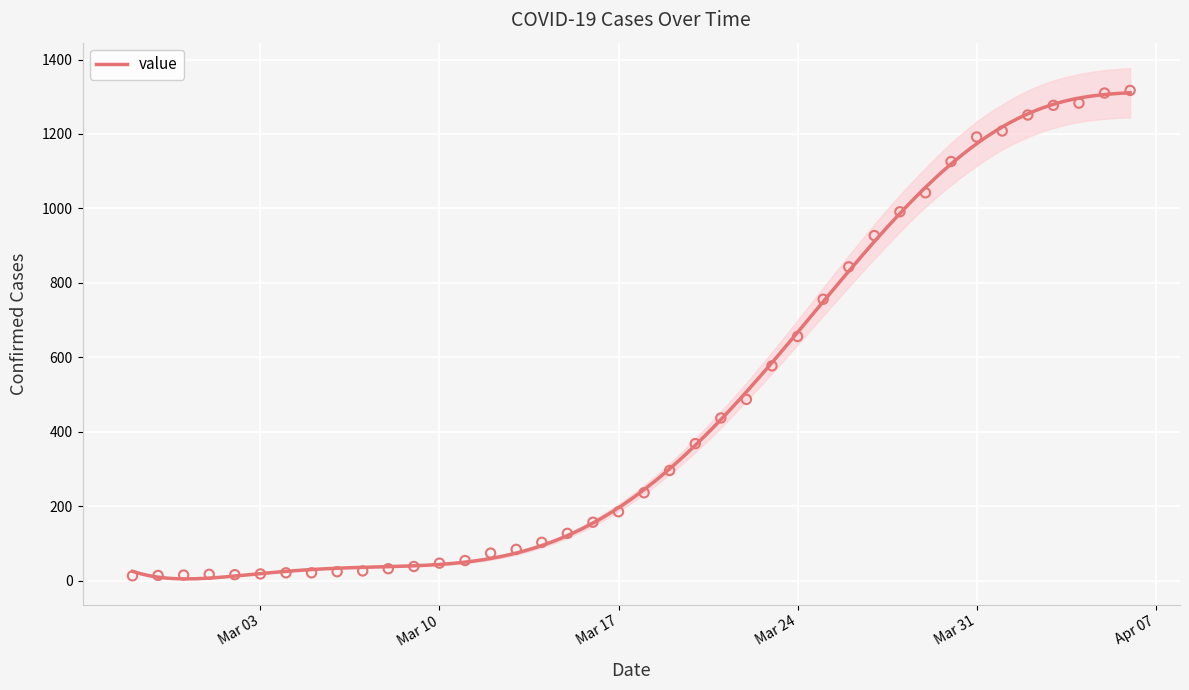

Approximately how many times larger is the value at 2020-03-25 compared to 2020-03-13?

9.0